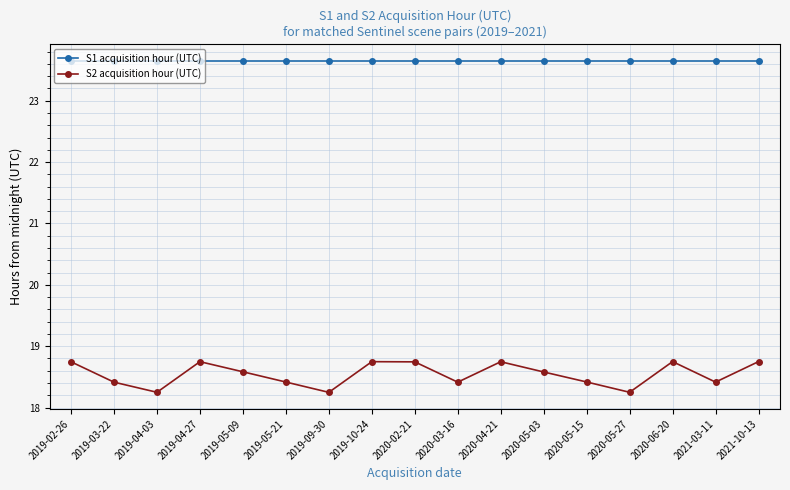

The value of S2 acquisition hour (UTC) at 2019-04-03 is 7.2. True or false?

False